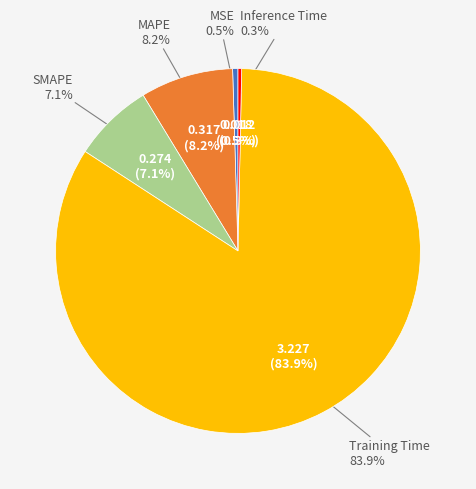

Which has a higher value, Training Time or MAPE?

Training Time